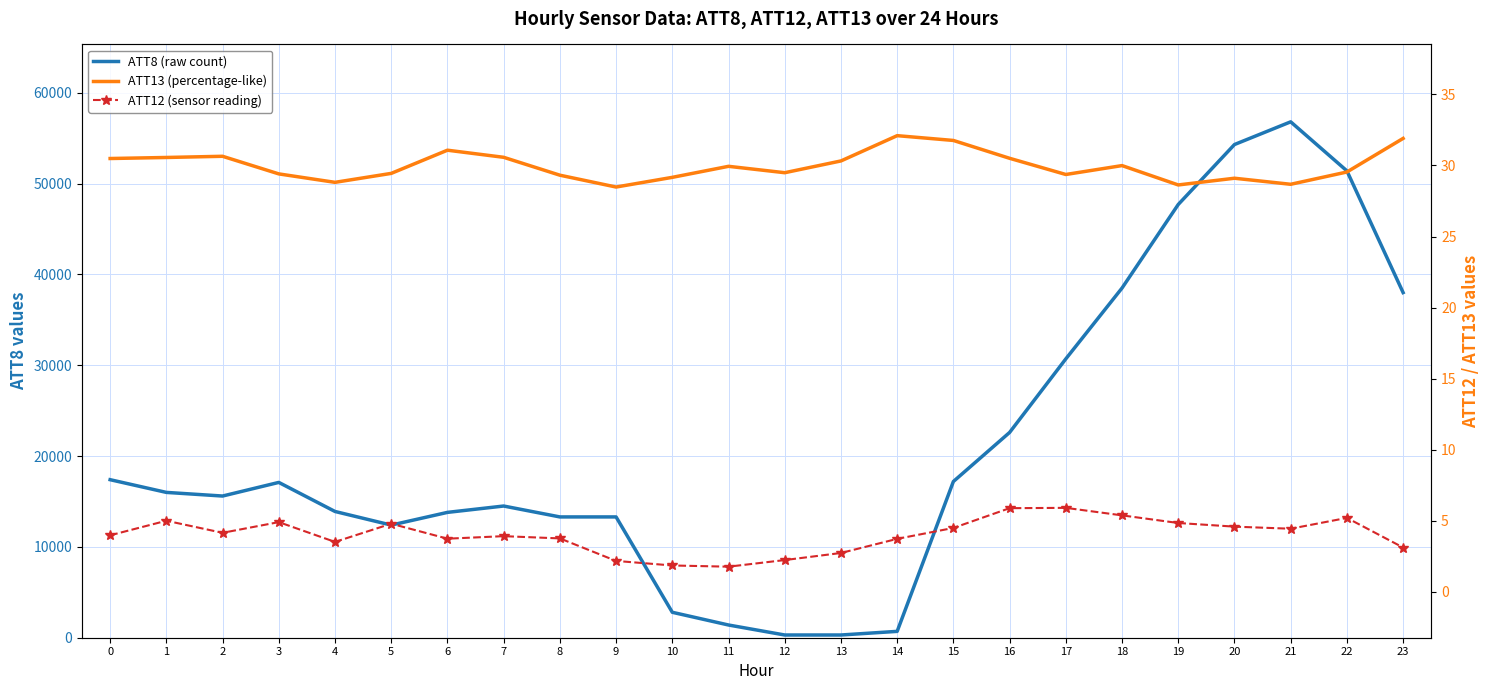

What is the maximum value for ATT12 (sensor reading)?

5.9